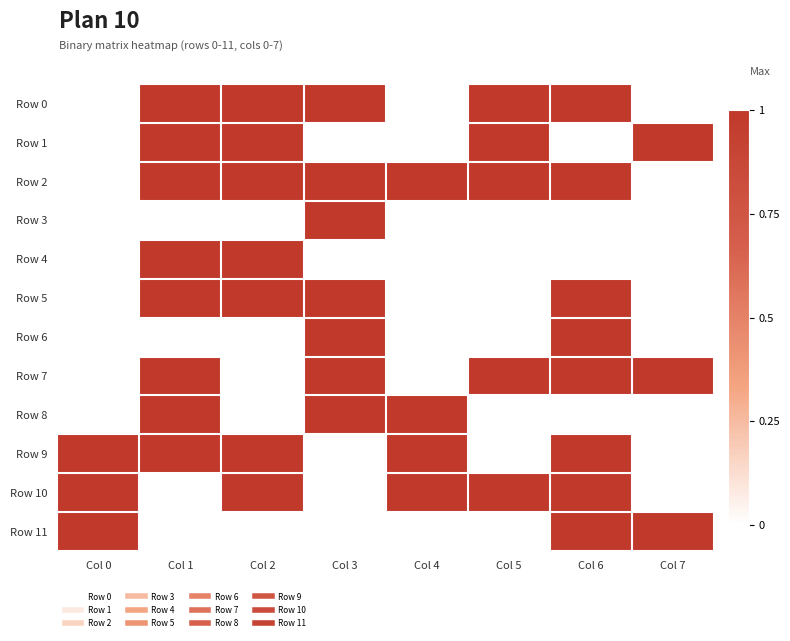

At Col 1, list the series in order from largest to smallest.

Row 0, Row 1, Row 2, Row 4, Row 5, Row 7, Row 8, Row 9, Row 3, Row 6, Row 10, Row 11